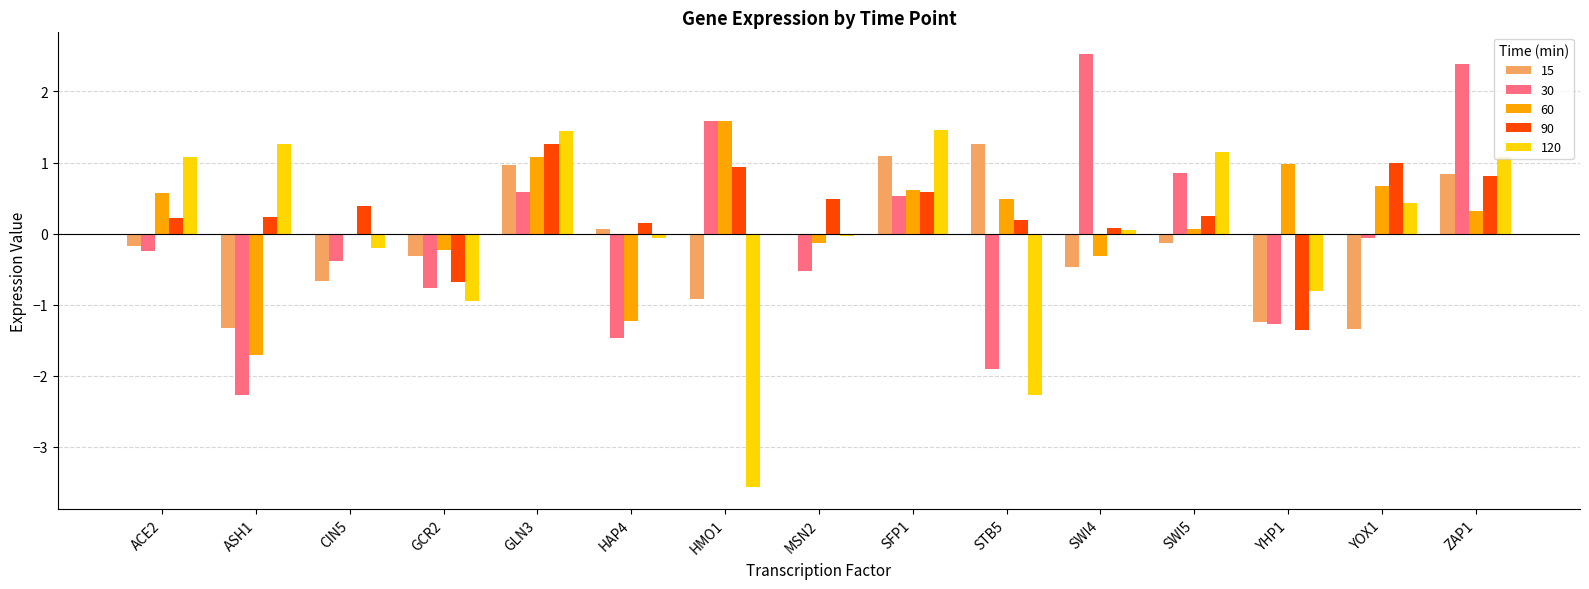

The value of 30 at HAP4 is -0.7. True or false?

False